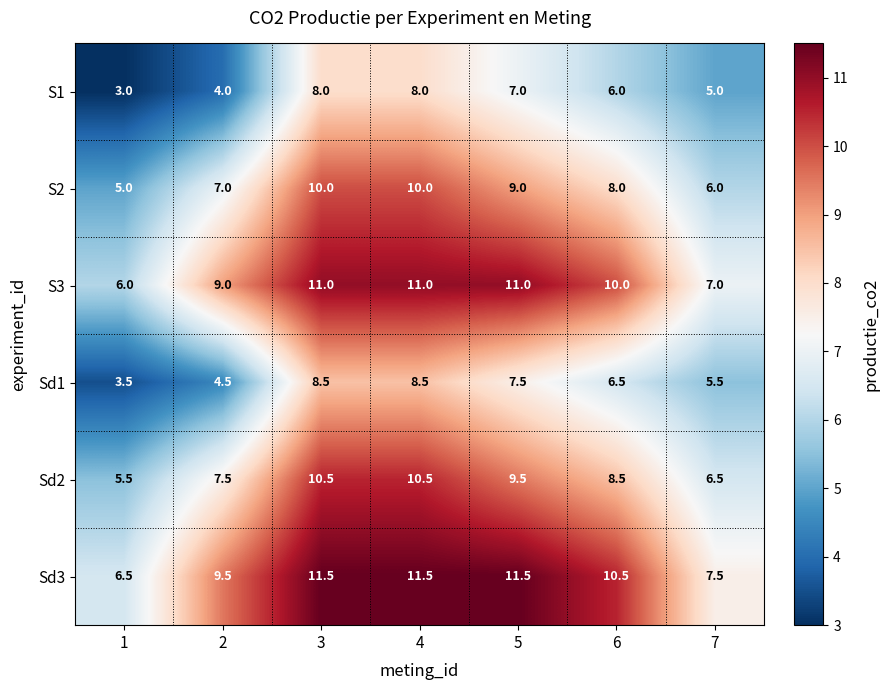

What is the difference between the highest and lowest values at 5?

4.5